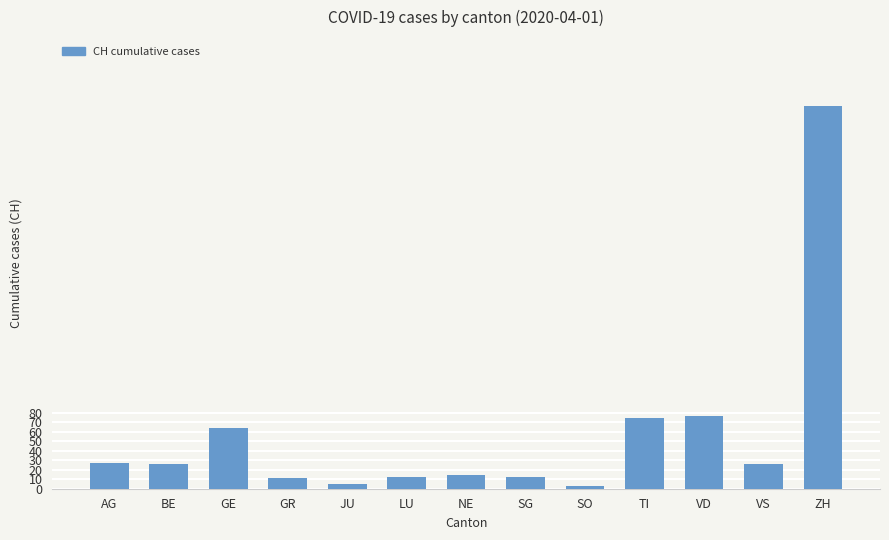

What is the label of the 11th bar from the left?

VD